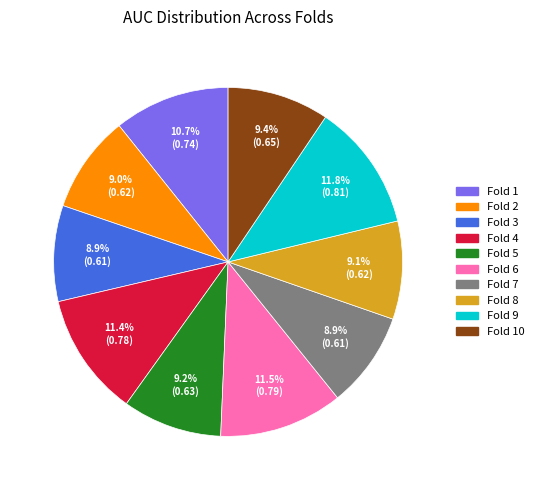

Is there any slice that represents more than half of the pie?

No